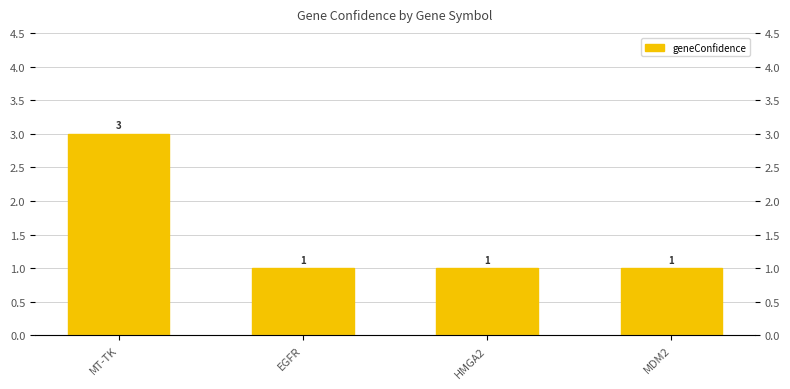

What is the label of the 2nd bar from the left?

EGFR